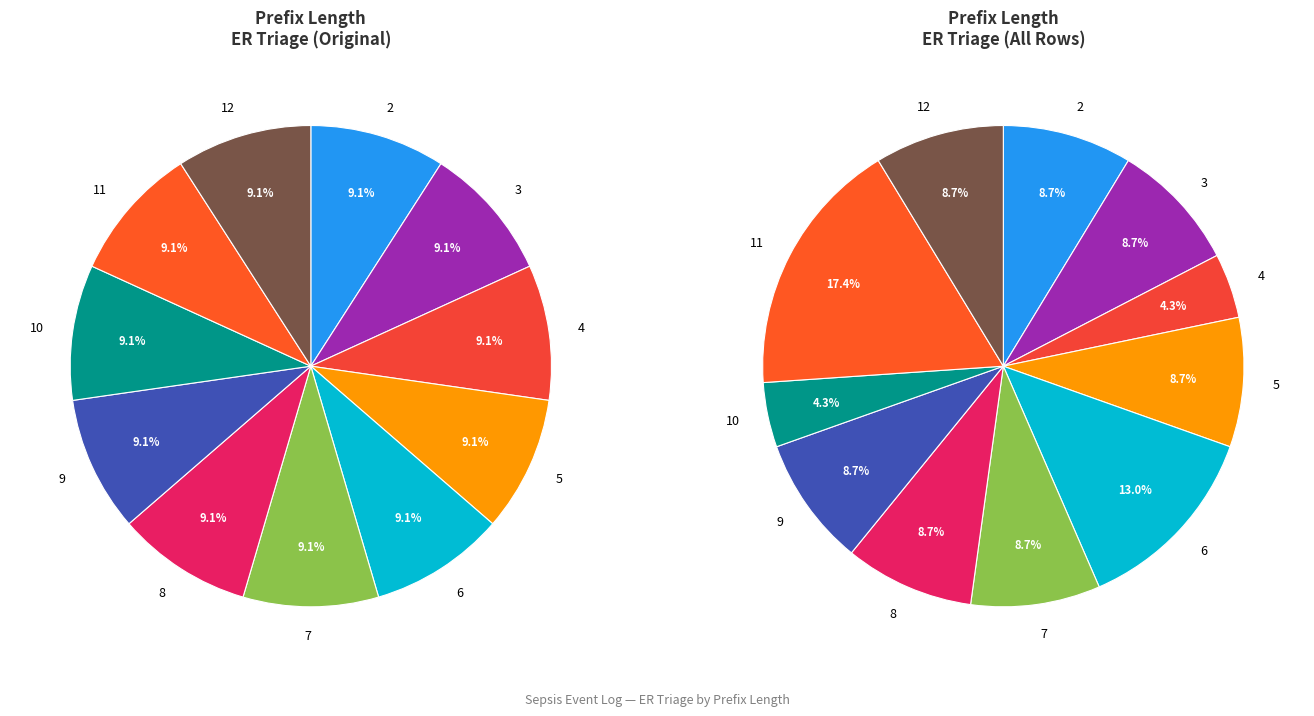

True or false: 5 accounts for 9% of the total.

True